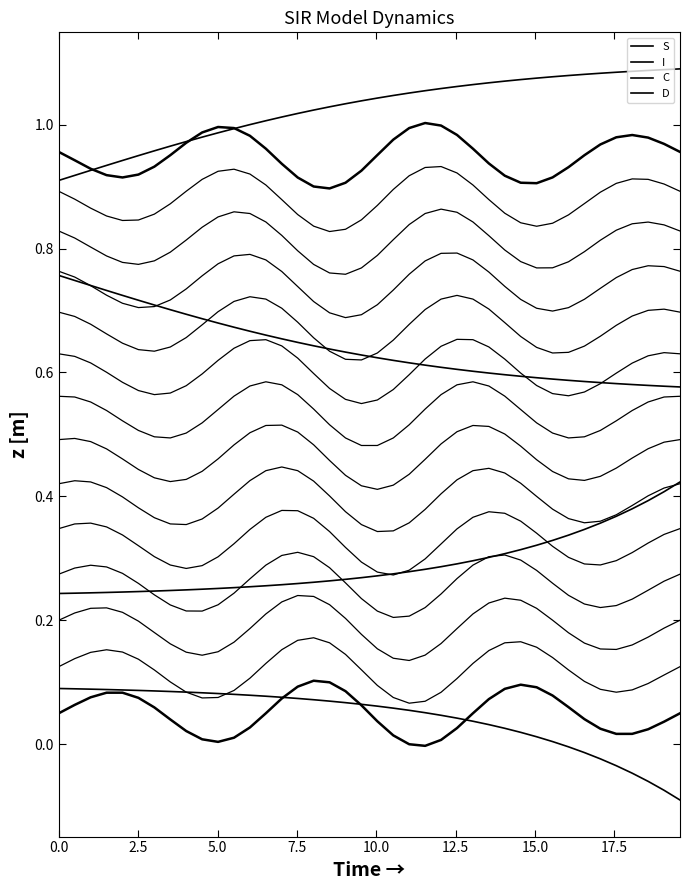

True or false: trace_0 has more than 1 interior local peaks.

True